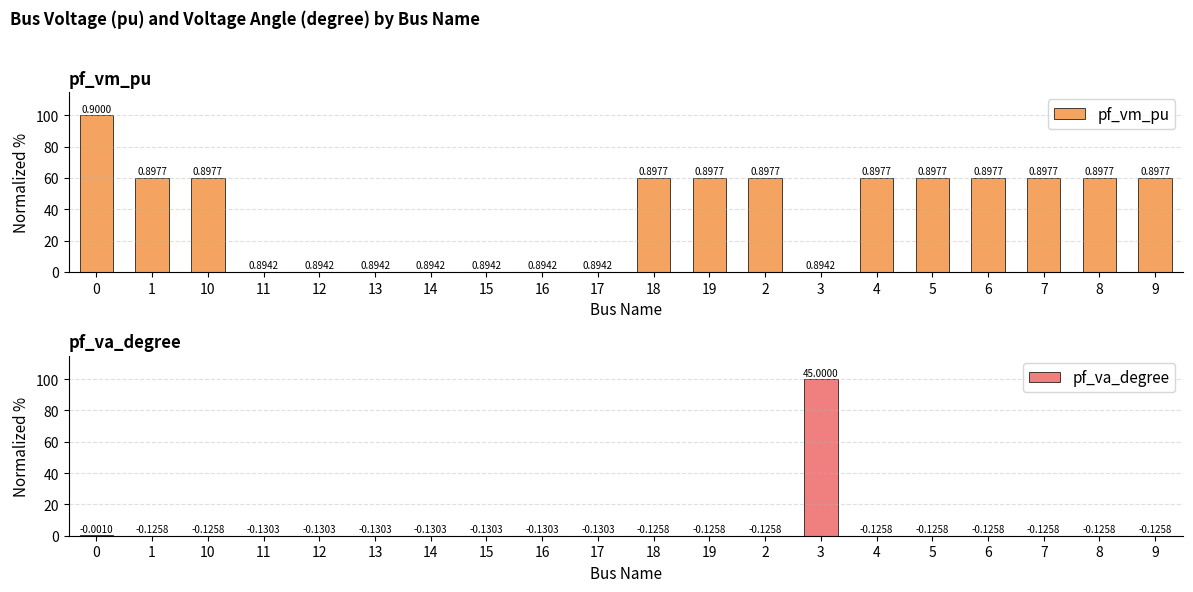

Count the number of categories in the chart.

20